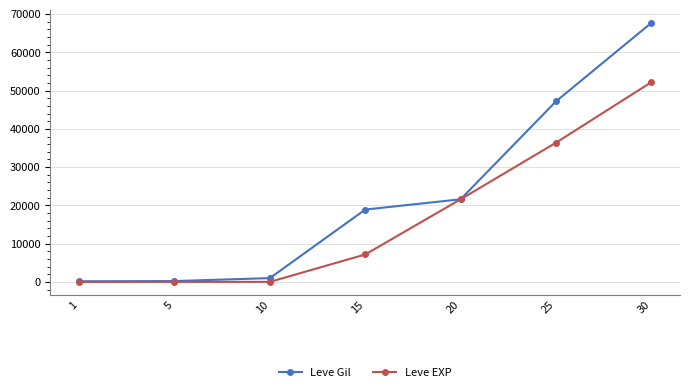

What is the maximum value shown in the chart?

67730